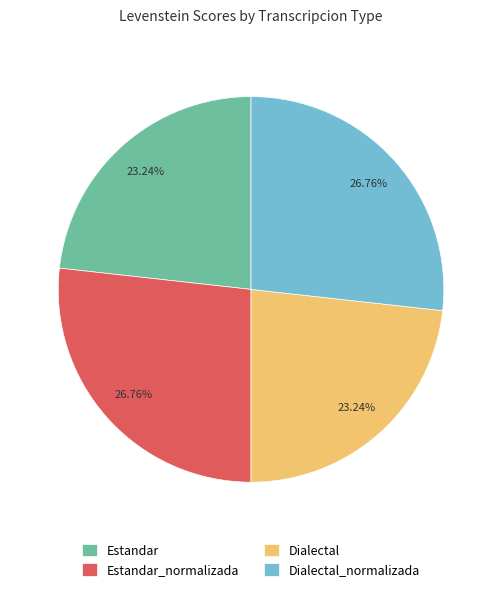

To the nearest percent, what is the average slice percentage?

25%